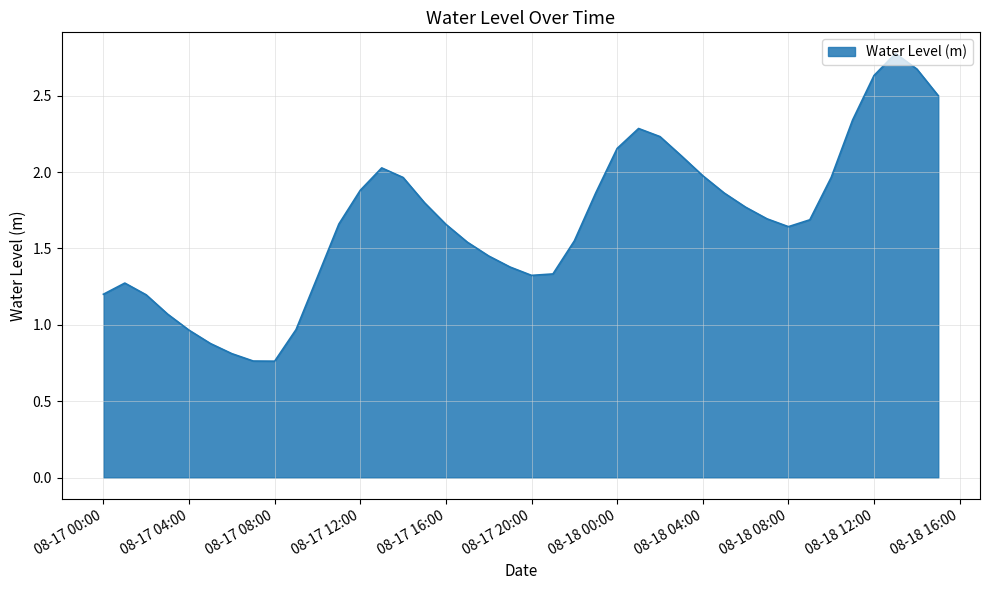

Does the chart have visible grid lines?

Yes